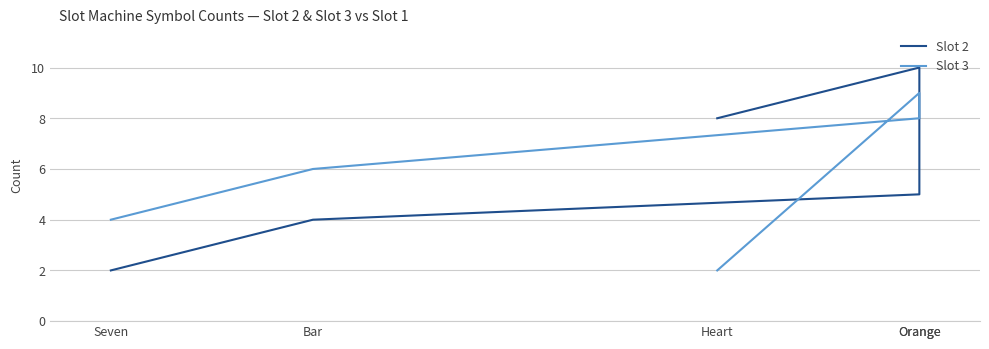

What is the label of the 3rd point from the right?

Orange